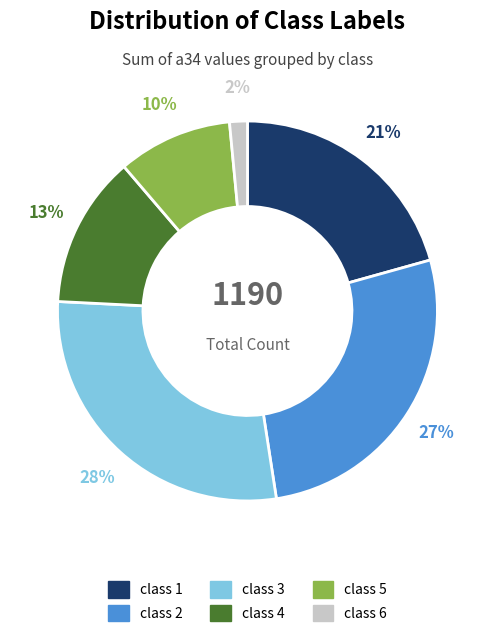

Which has a higher value, class 3 or class 6?

class 3